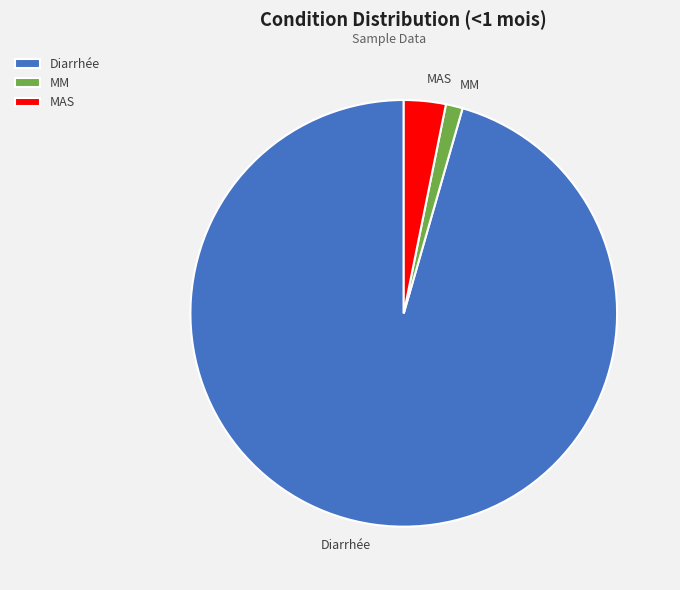

Which category has the biggest portion of the pie?

Diarrhée